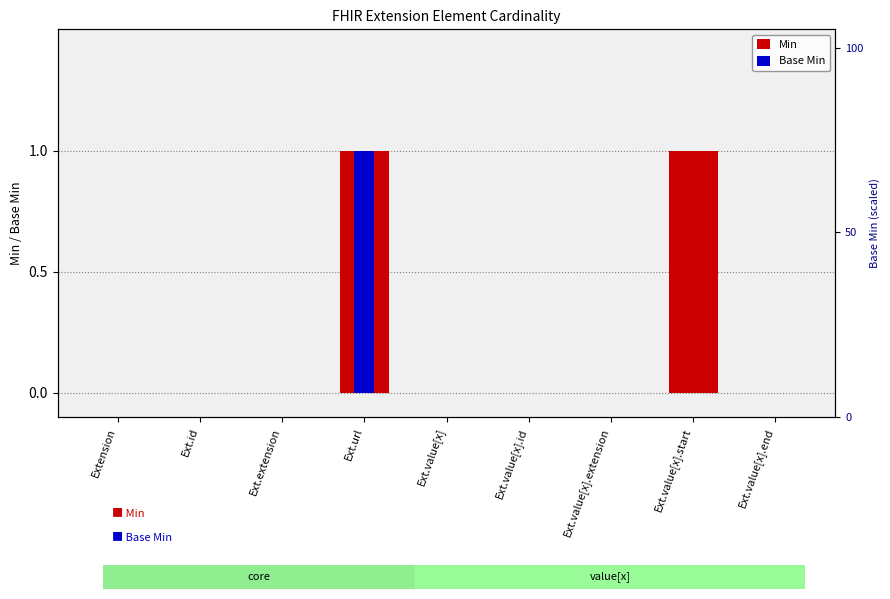

What is the value of the Base Min bar at the 4th from the left?

1